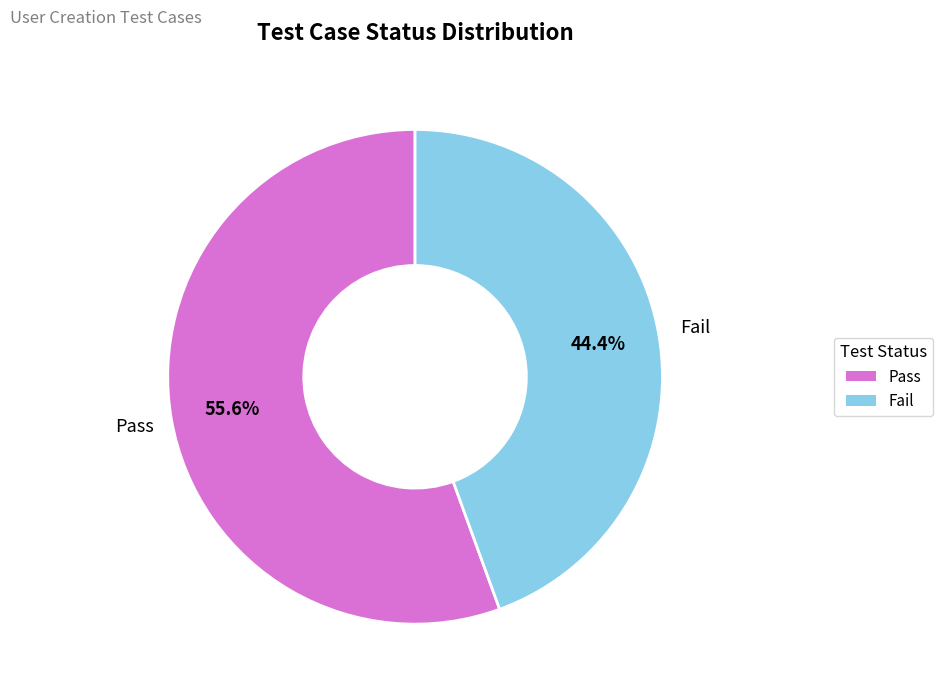

Between Fail and Pass, which is larger?

Pass